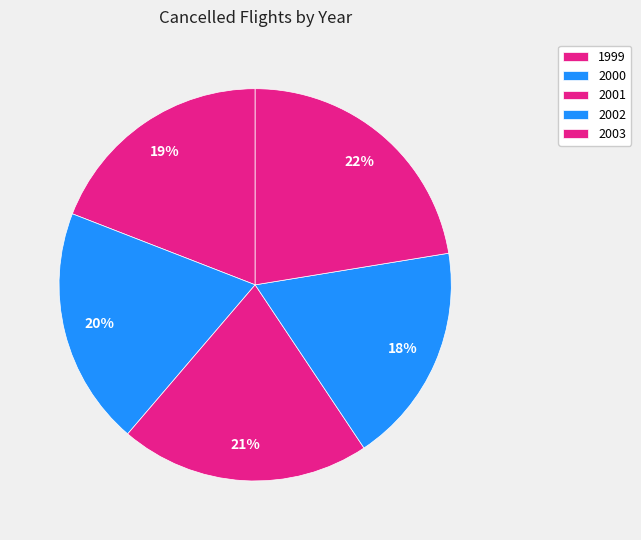

True or false: 2002 accounts for 28% of the total.

False